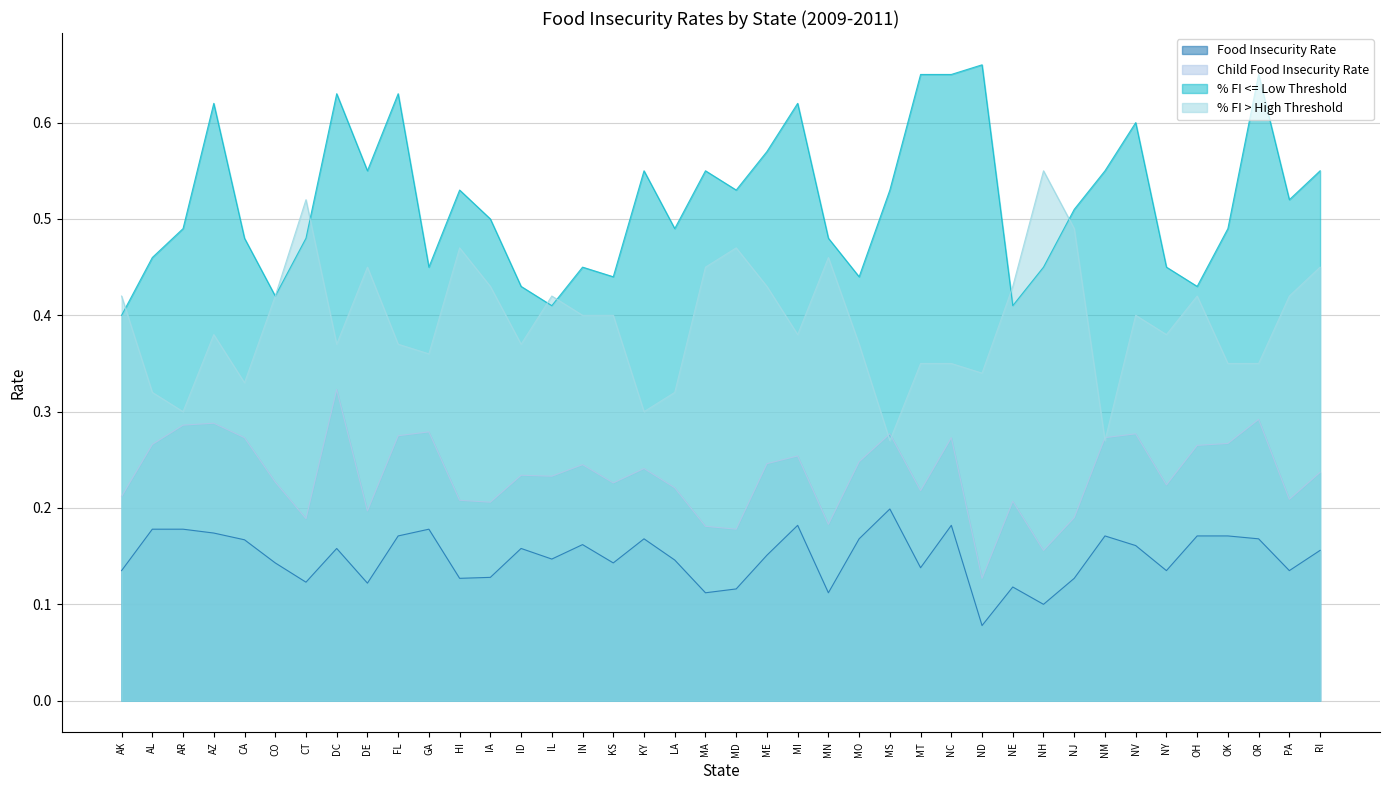

True or false: Food Insecurity Rate and Child Food Insecurity Rate intersect in this chart.

False